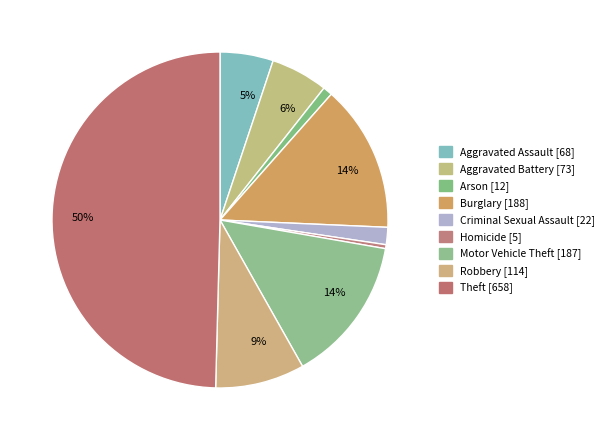

How many segments does this pie chart have?

9